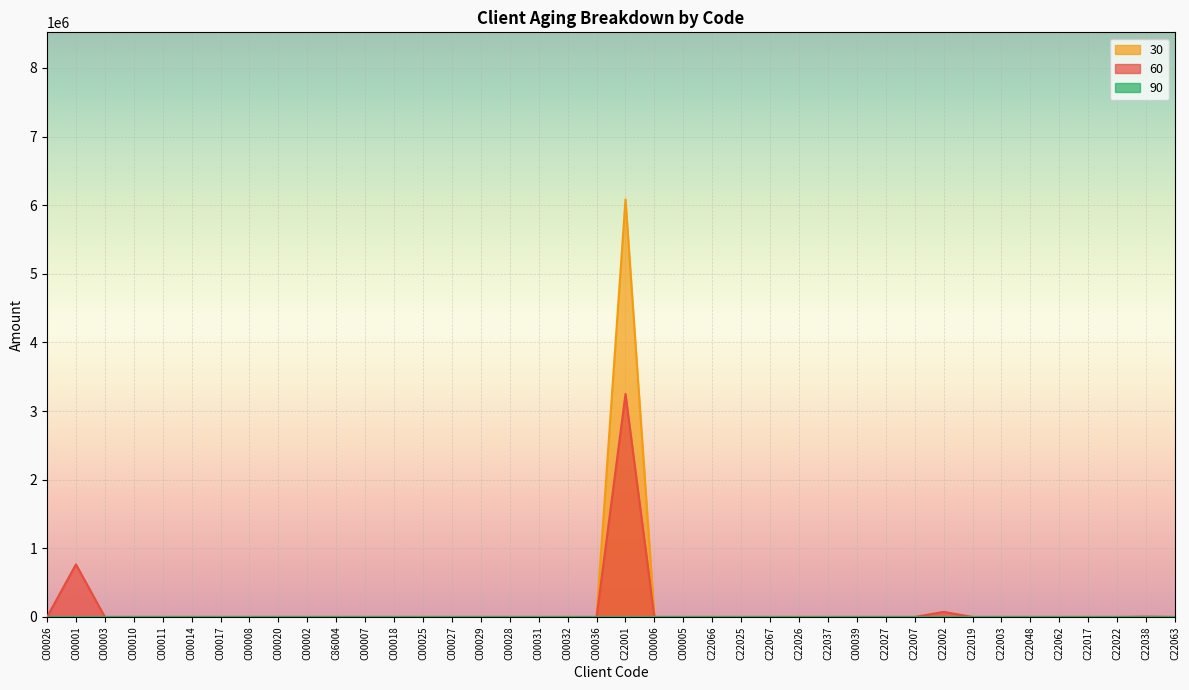

What is the average value of the 30 series?

152130.1